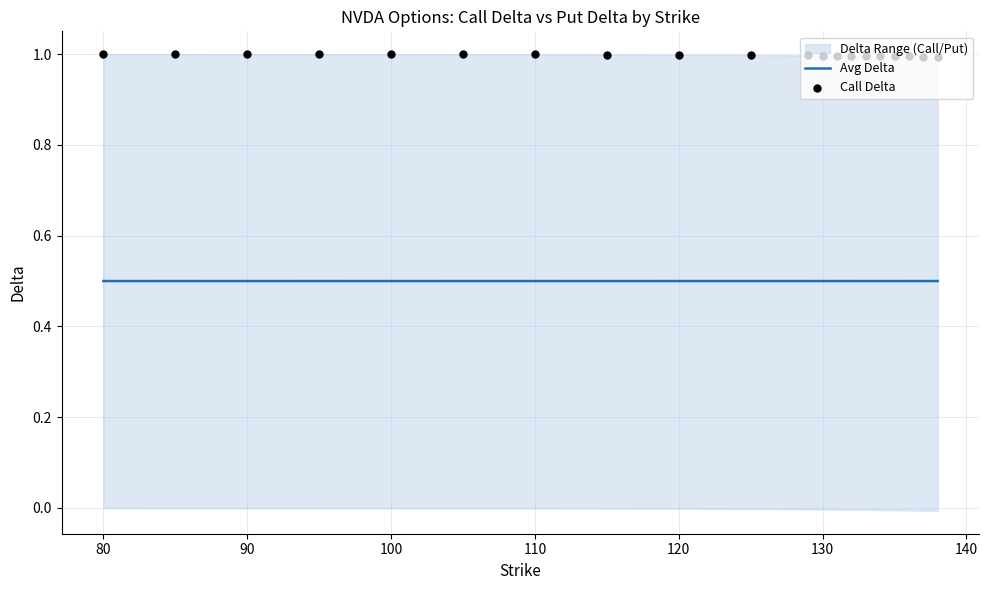

What is the lowest value of the Avg Delta series?

0.5